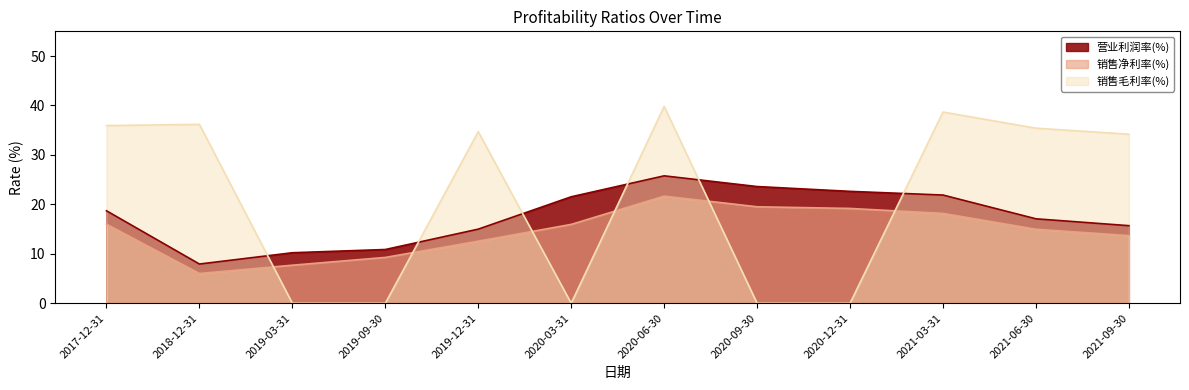

How many lines are shown in the chart?

3